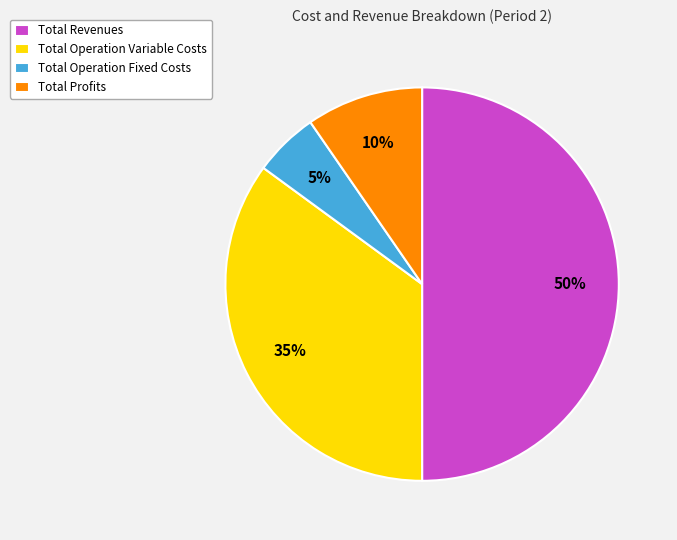

Approximately how many times larger is the value at Total Profits compared to Total Operation Variable Costs?

0.3